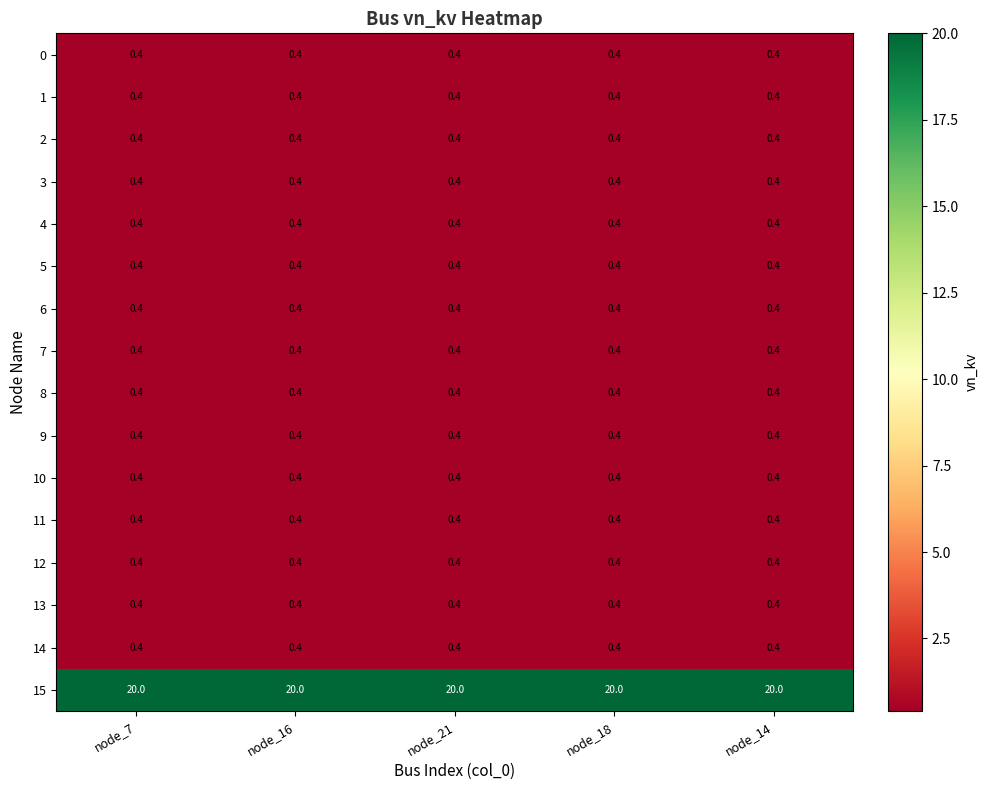

What is the difference between the highest and lowest values at node_16?

19.6